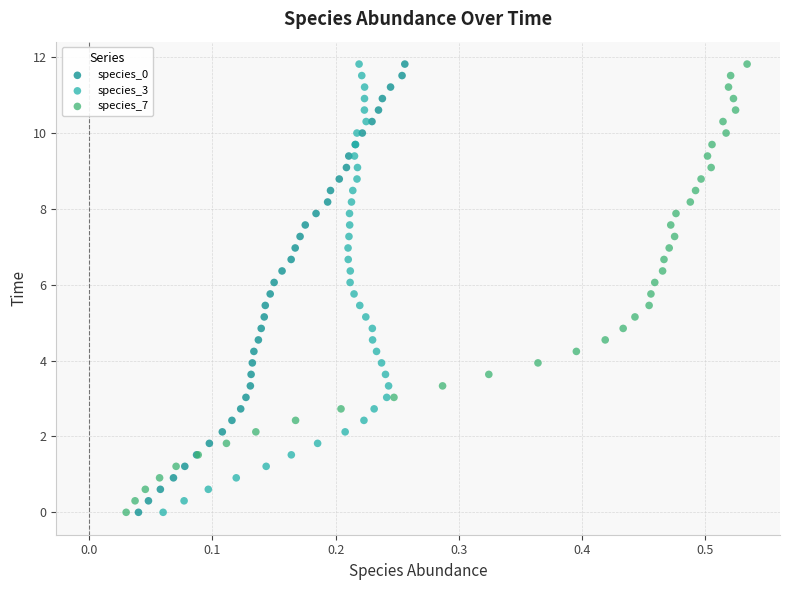

What are all the series names shown in the legend?

species_0, species_3, species_7